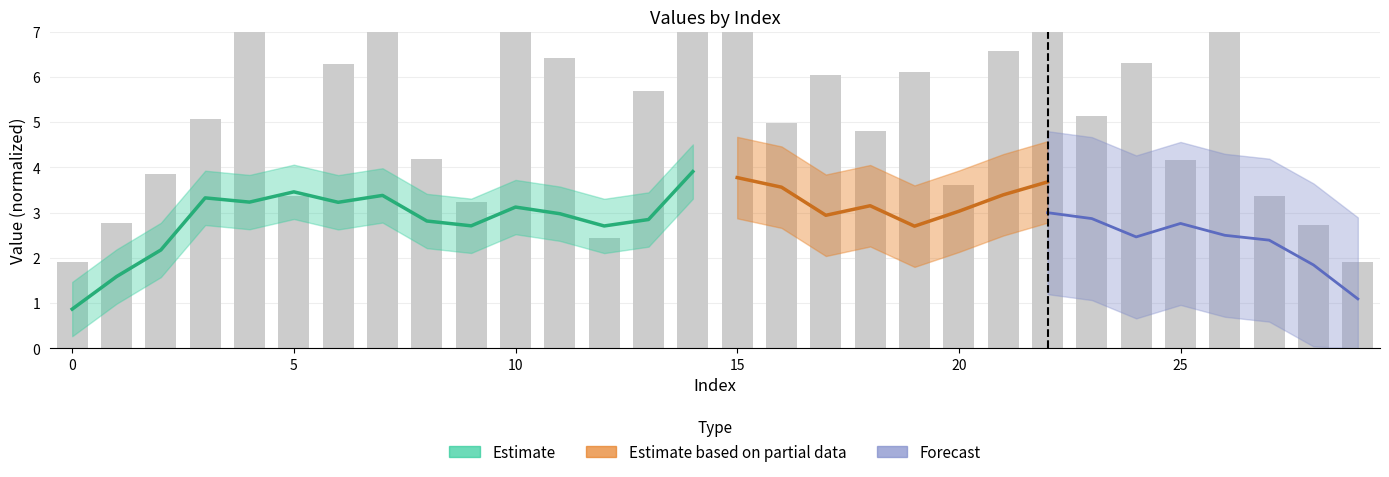

Reading right to left, extract all data points from this chart.

29=1.9	28=2.7	27=3.4	26=7.8	25=4.2	24=6.3	23=5.1	22=8.1	21=6.6	20=3.6	19=6.1	18=4.8	17=6.0	16=5.0	15=8.1	14=7.2	13=5.7	12=2.4	11=6.4	10=7.1	9=3.2	8=4.2	7=7.7	6=6.3	5=3.4	4=9.0	3=5.1	2=3.9	1=2.8	0=1.9